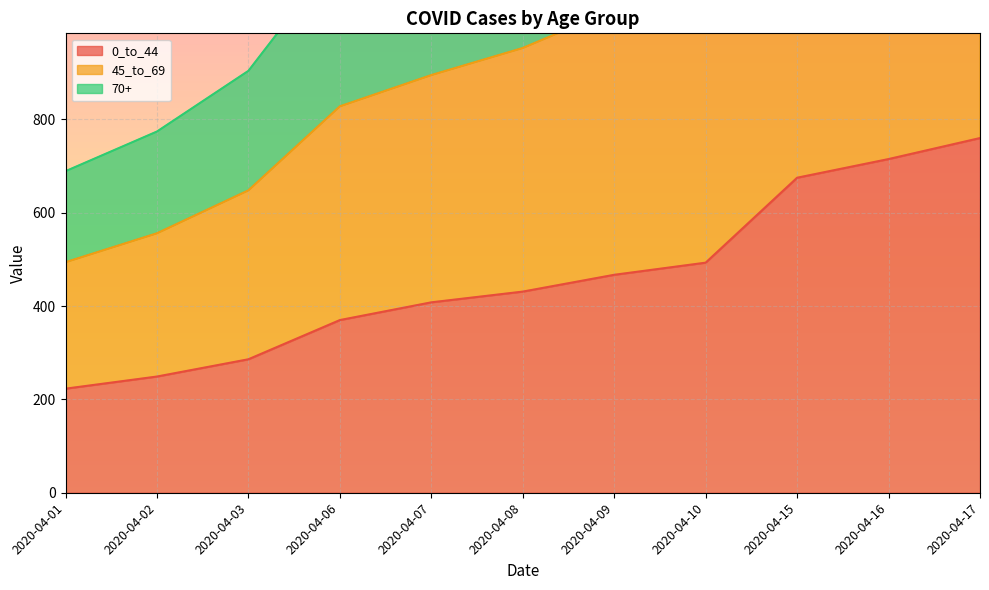

How many values in the 70+ series exceed 1339?

5